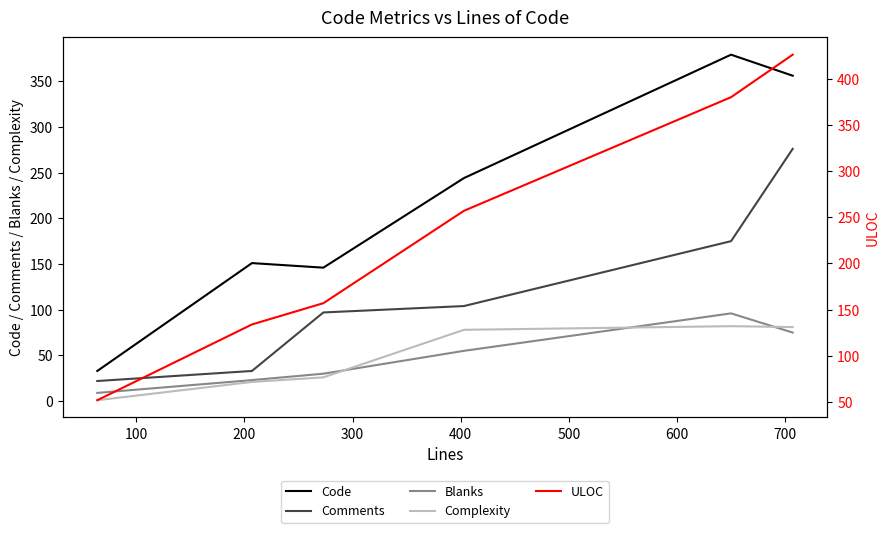

True or false: Comments and Complexity cross at least once.

False